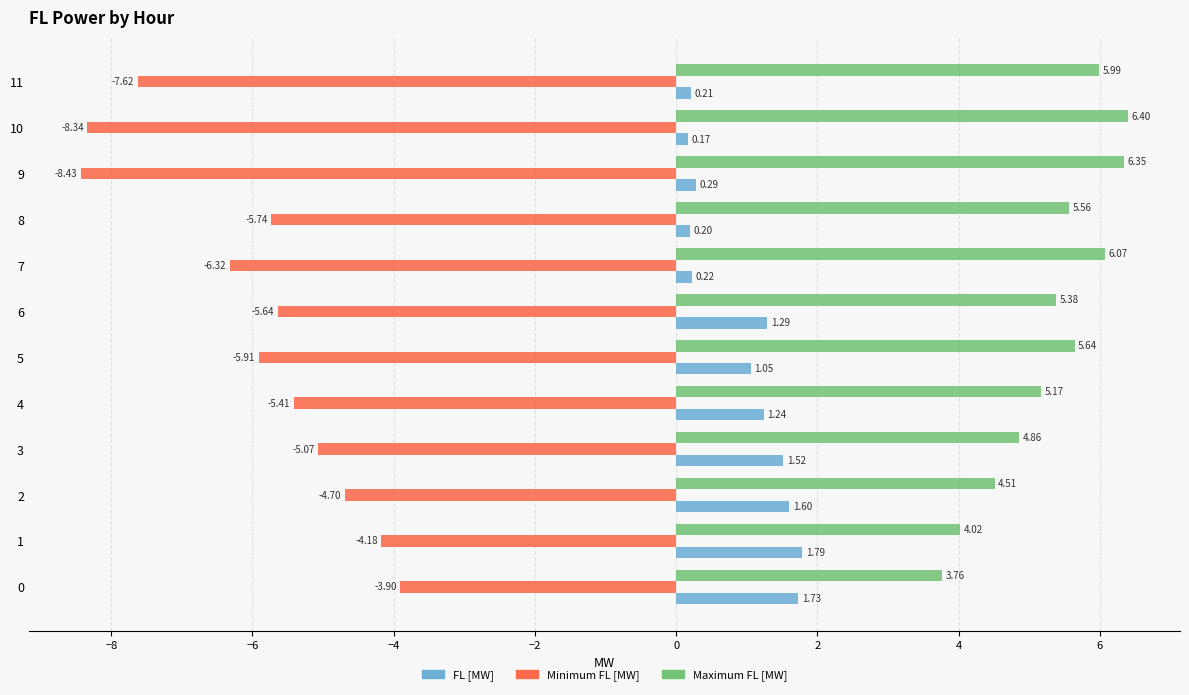

How many data points in Minimum FL [MW] are above -5?

3